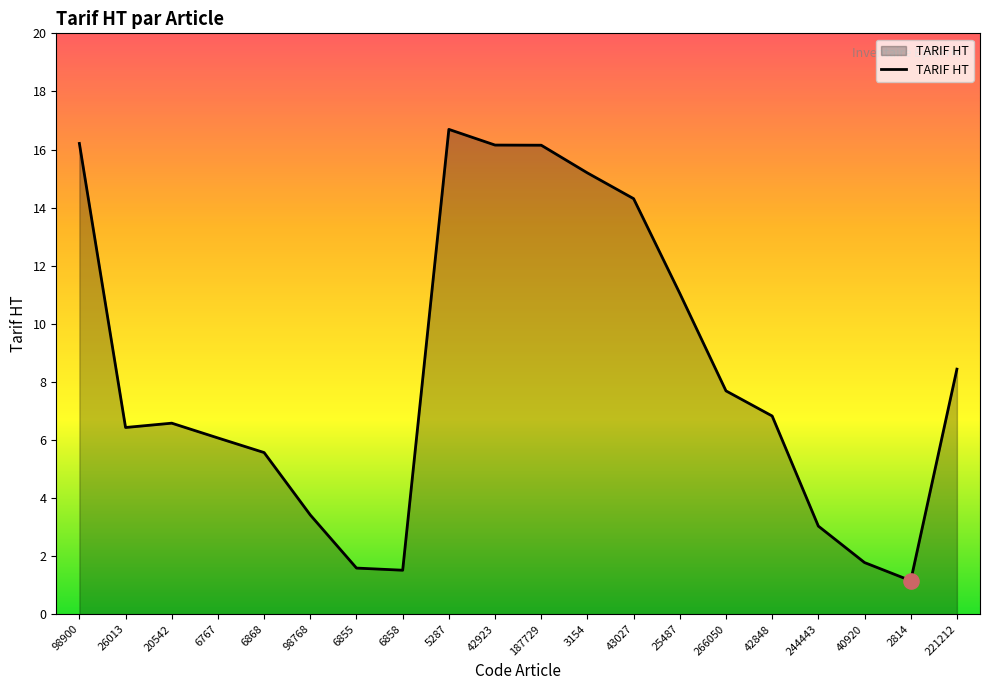

Which has a higher value, 5287 or 6858?

5287